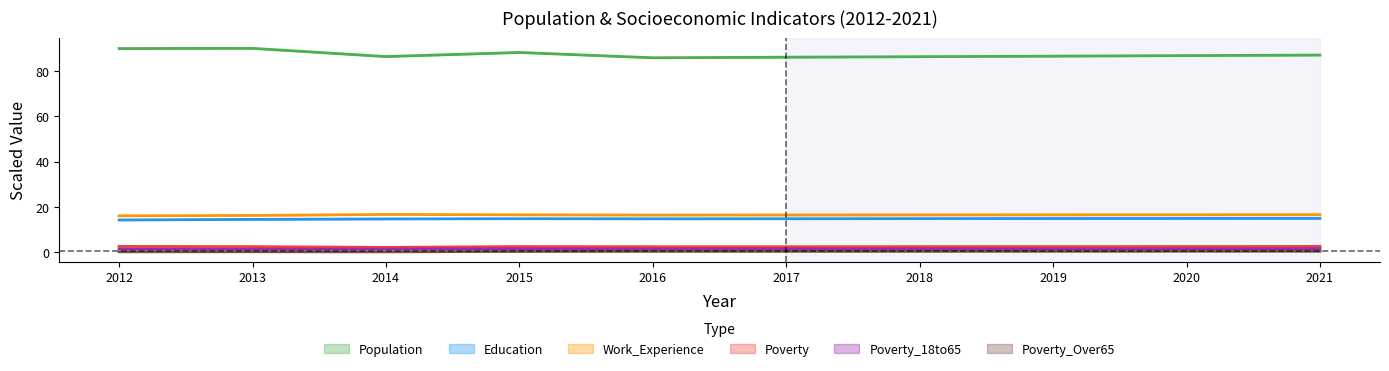

Does the chart have visible grid lines?

No